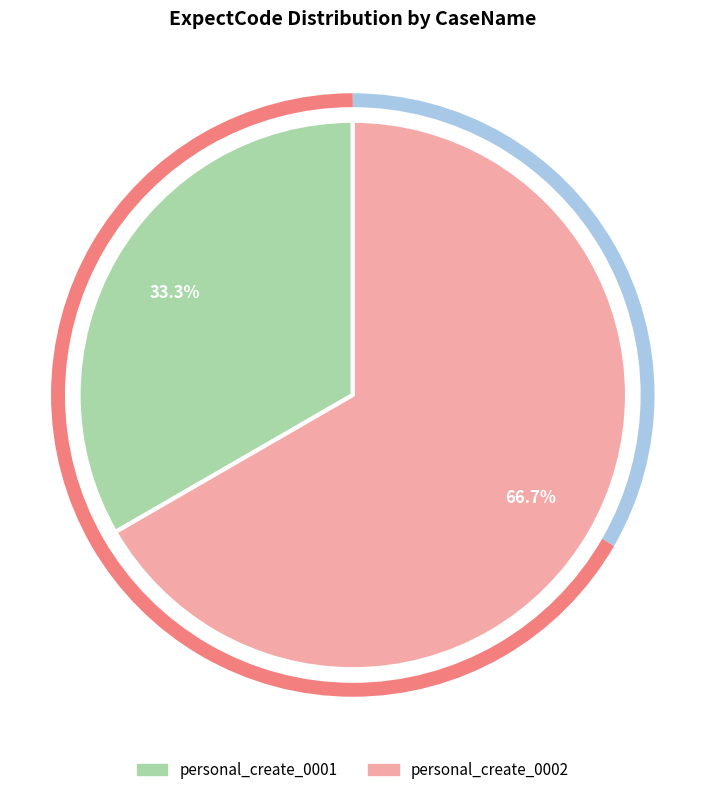

Which category has the smallest portion of the pie?

personal_create_0001